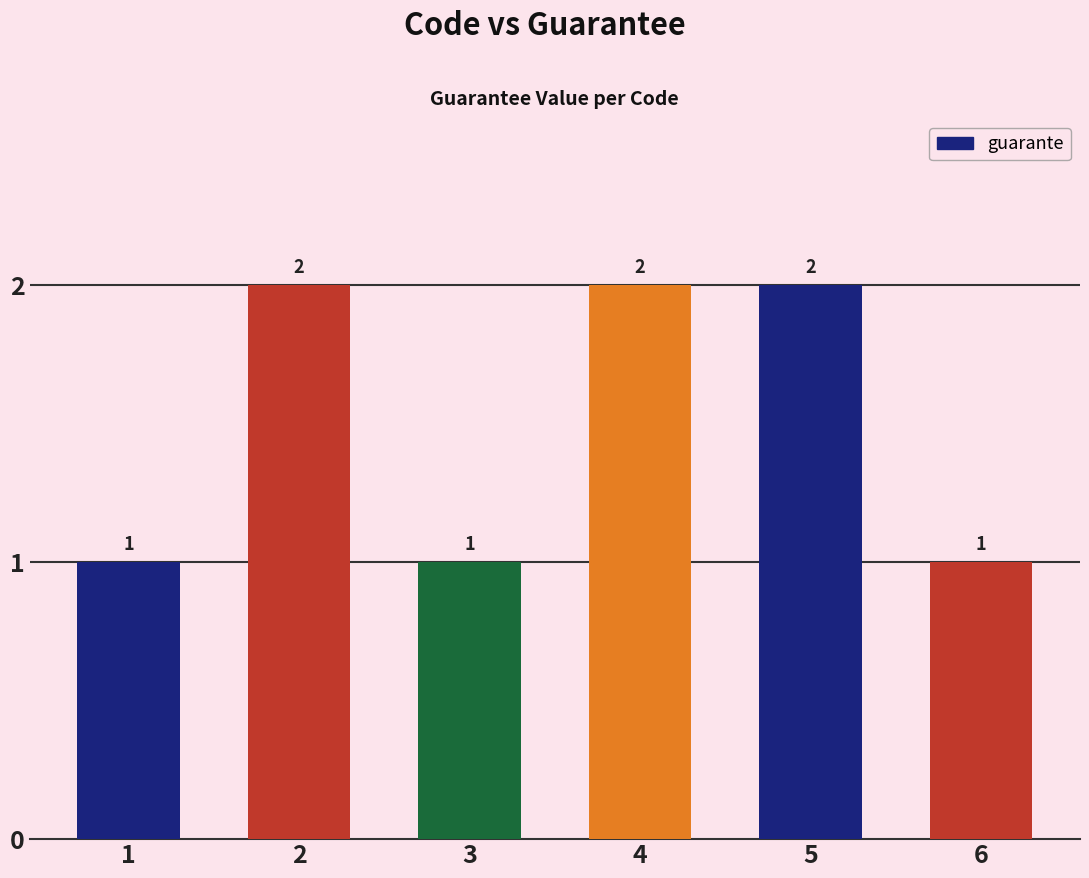

The value at 3 is 2. True or false?

False